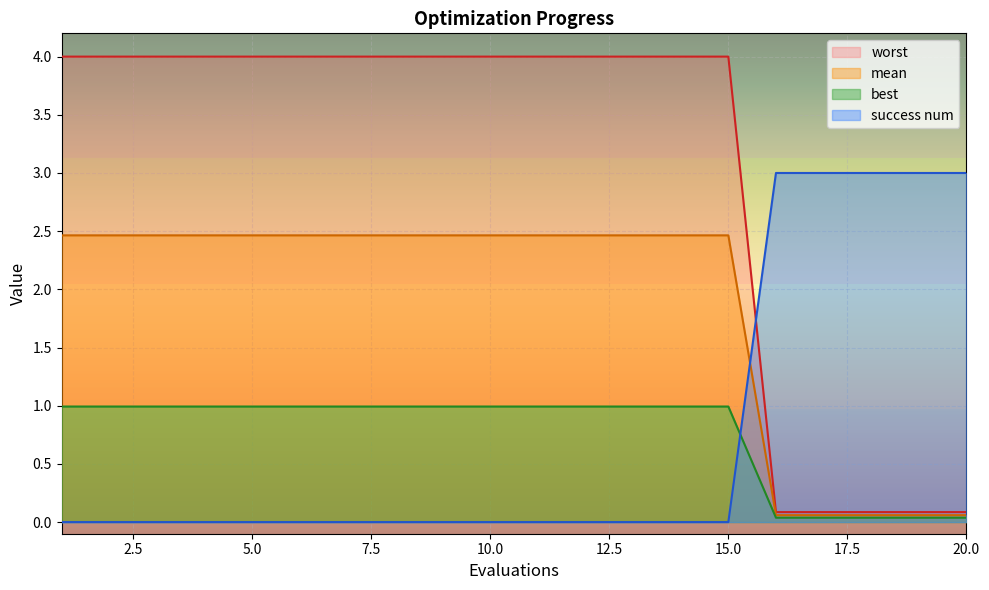

Is the value of success num at 18 greater than the value of worst at 7?

Yes